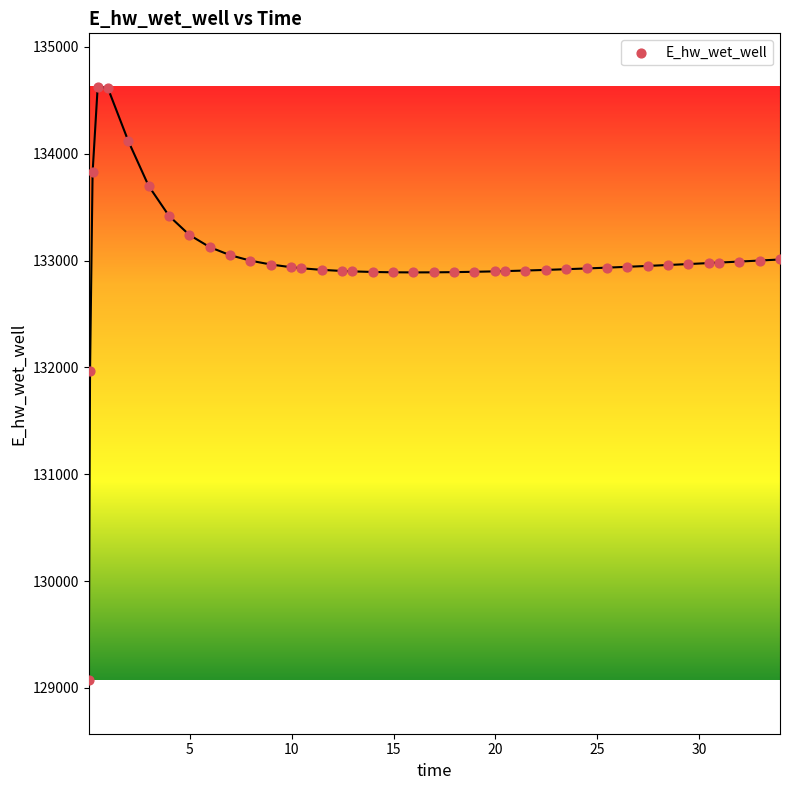

What Y value in the scatter plot is closest to 131849?

131969.9